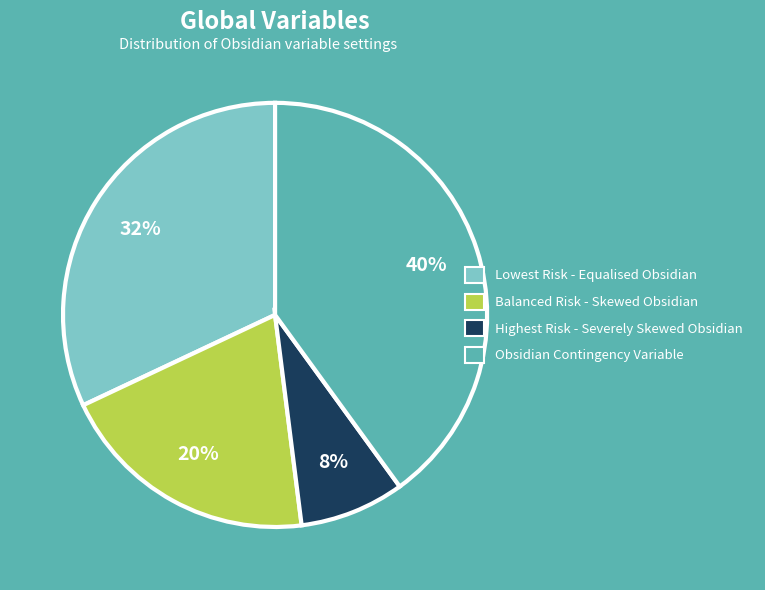

Is Obsidian Contingency Variable the majority of the pie?

No